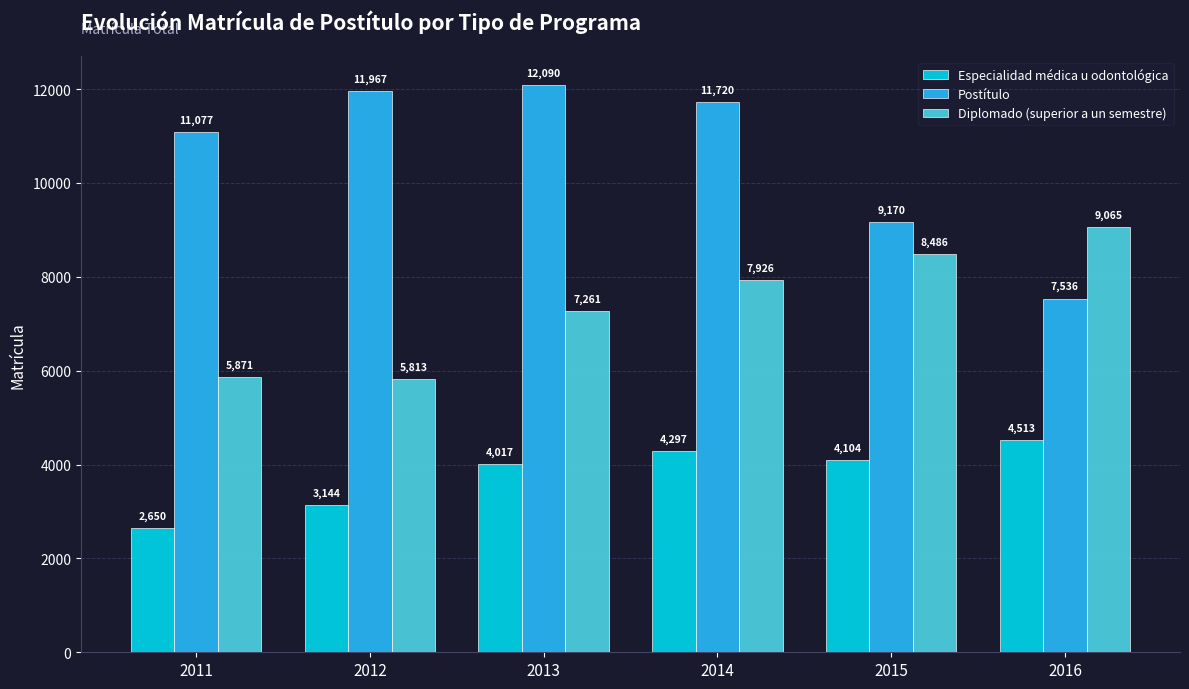

At which label does Especialidad médica u odontológica first exceed 4104?

2014